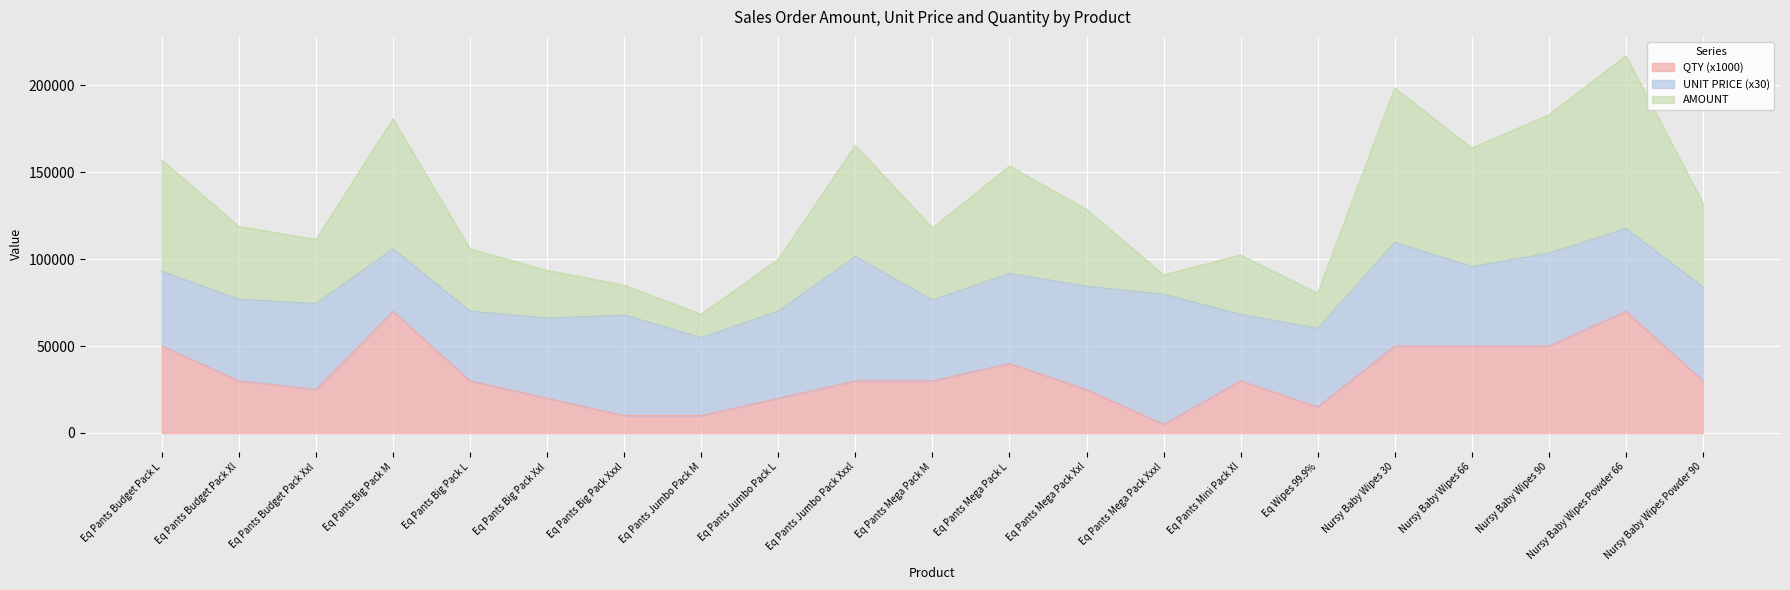

List the labels in order of QTY value, smallest first.

Eq Pants Mega Pack Xxxl, Eq Pants Big Pack Xxxl, Eq Pants Jumbo Pack M, Eq Wipes 99.9%, Eq Pants Big Pack Xxl, Eq Pants Jumbo Pack L, Eq Pants Budget Pack Xxl, Eq Pants Mega Pack Xxl, Eq Pants Budget Pack Xl, Eq Pants Big Pack L, Eq Pants Jumbo Pack Xxxl, Eq Pants Mega Pack M, Eq Pants Mini Pack Xl, Nursy Baby Wipes Powder 90, Eq Pants Mega Pack L, Eq Pants Budget Pack L, Nursy Baby Wipes 30, Nursy Baby Wipes 66, Nursy Baby Wipes 90, Eq Pants Big Pack M, Nursy Baby Wipes Powder 66